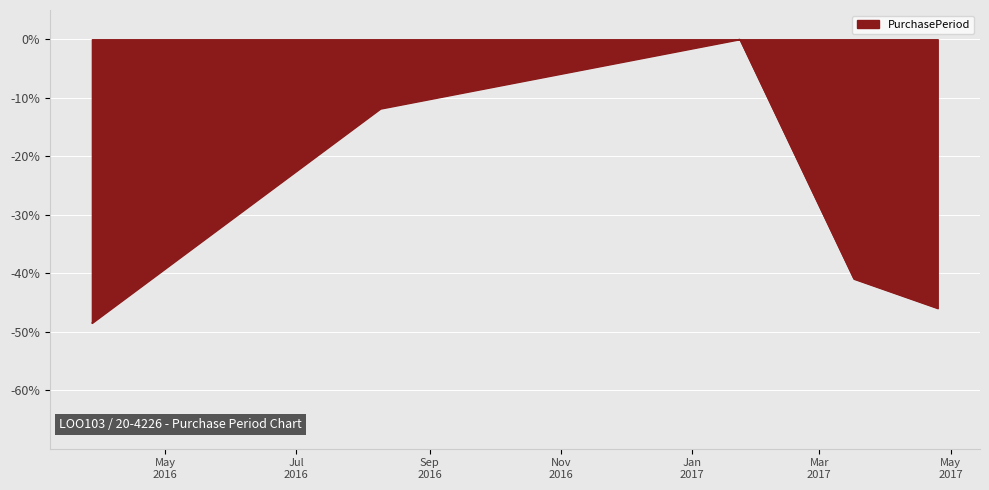

Count the number of data series in this chart.

1